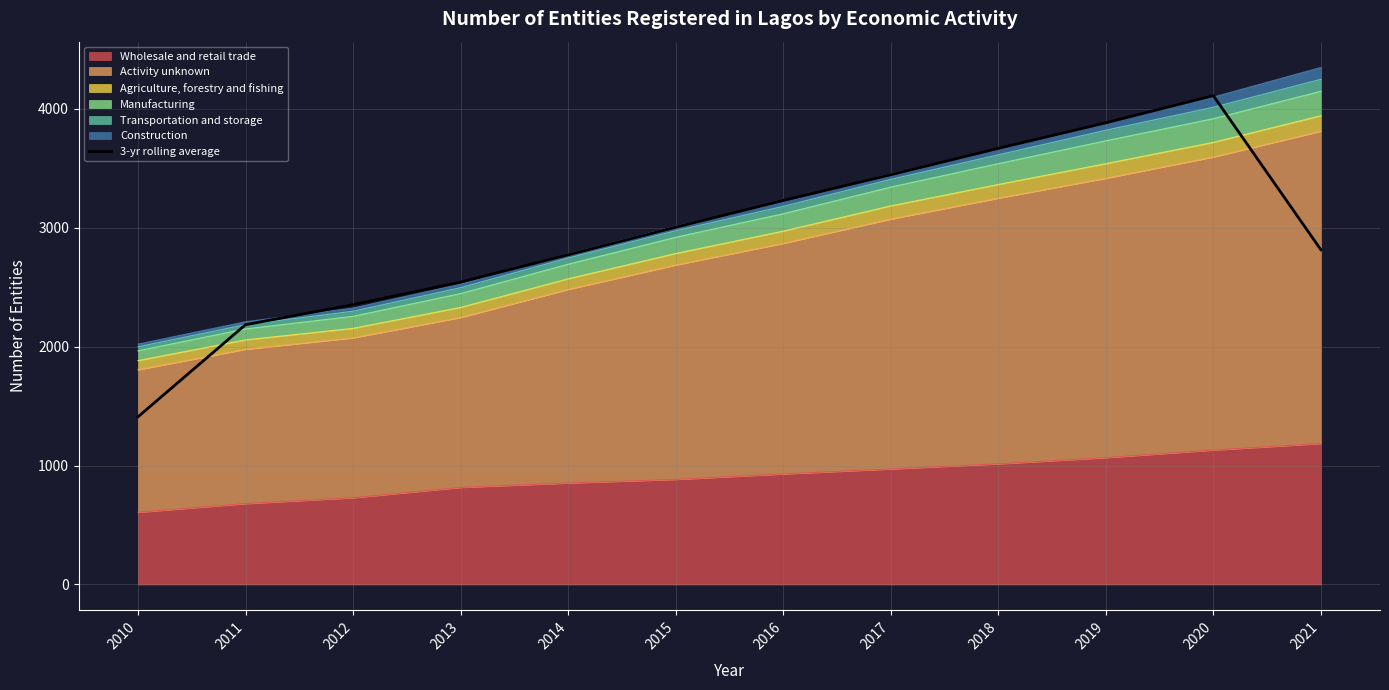

What is the average value?

2949.9